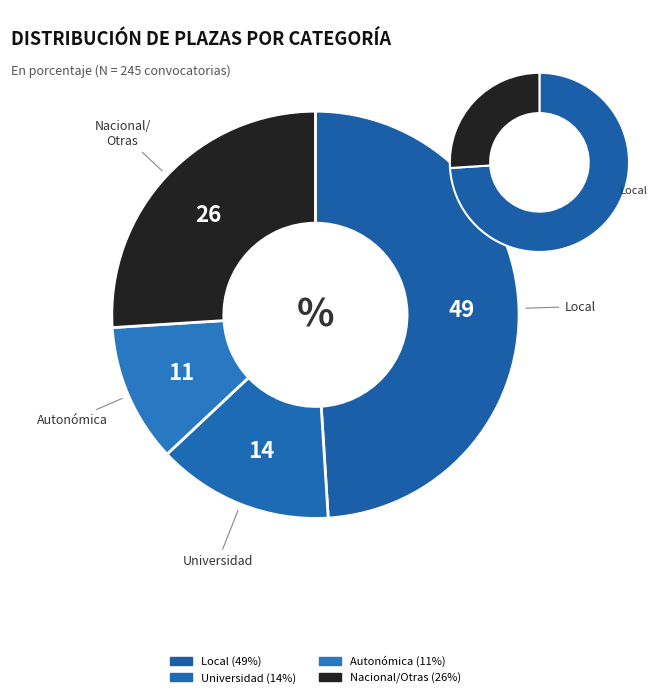

Does Autonómica account for over 50% of the chart?

No